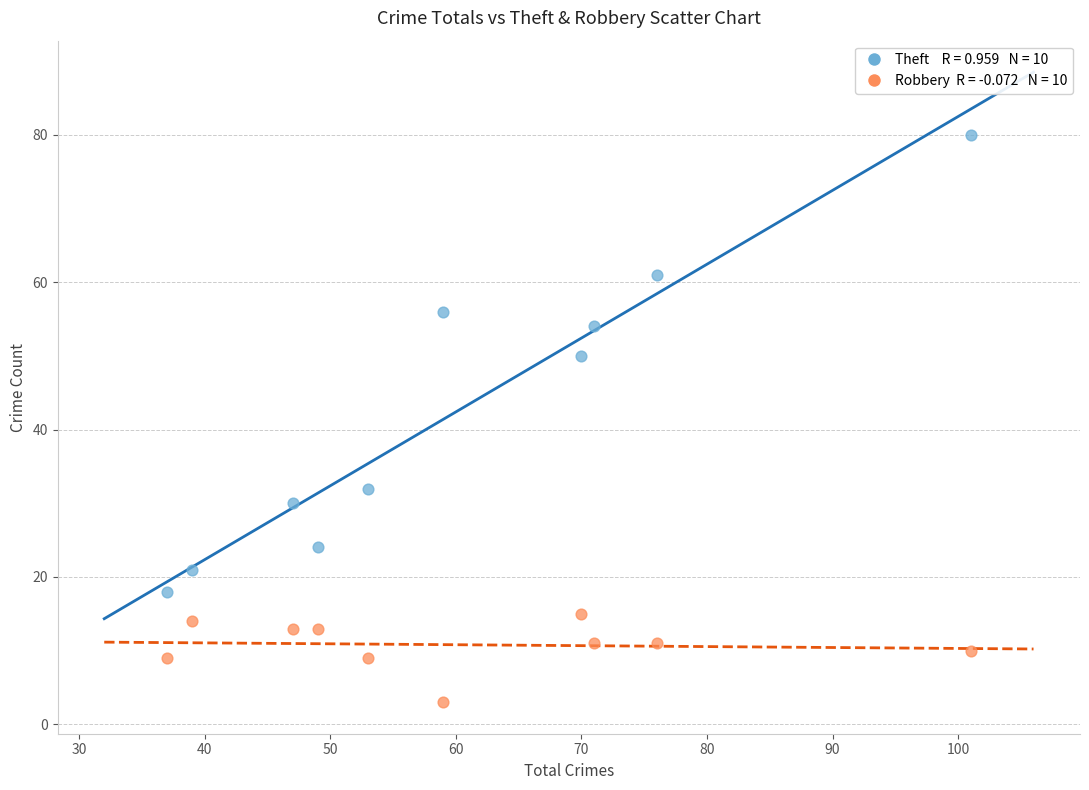

Across all data points, what is the range of Y values (max minus min)?

77